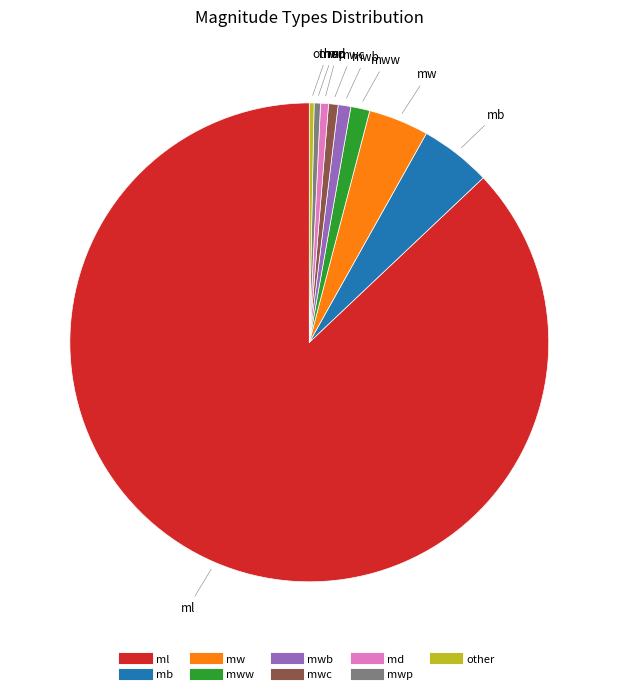

Is there any slice that represents more than half of the pie?

Yes